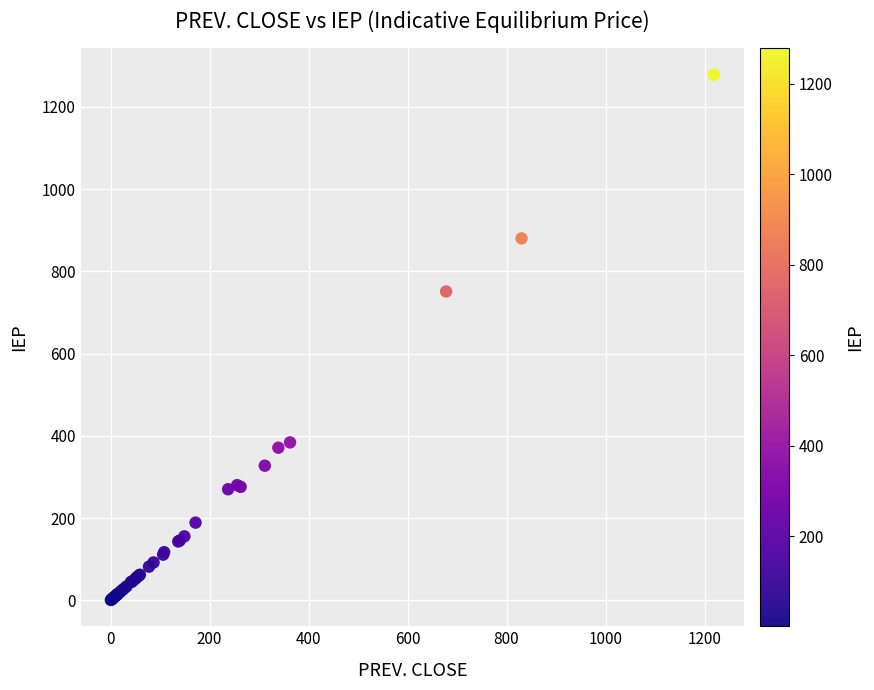

What Y value in the scatter plot is closest to 639?

751.0